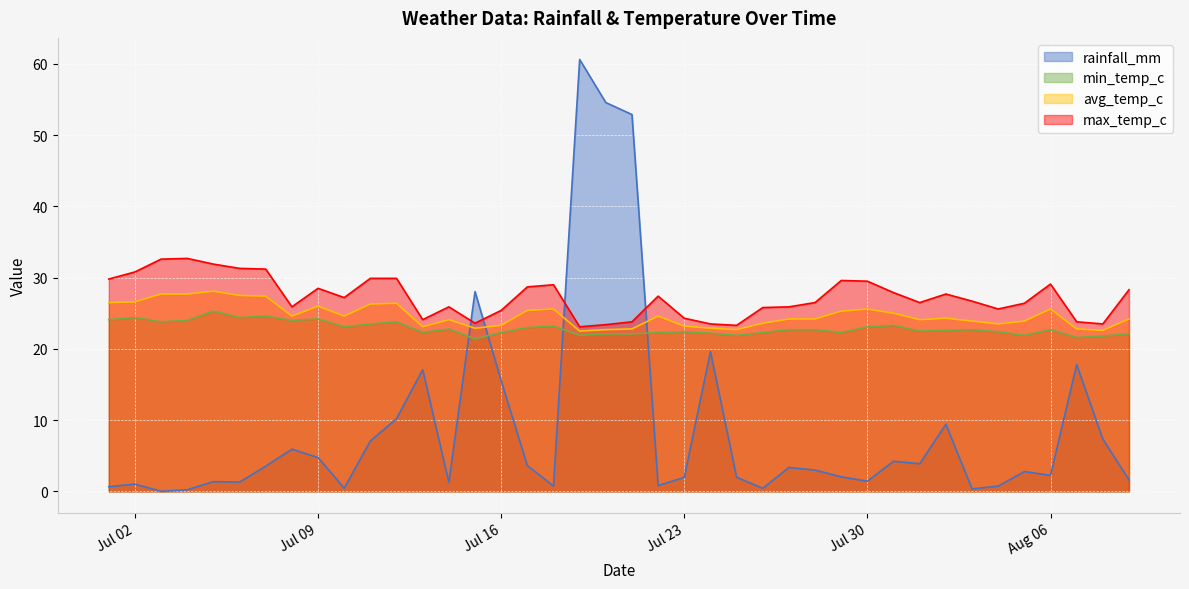

The rainfall_mm series shows 0.3 at 2024-08-04. True or false?

False